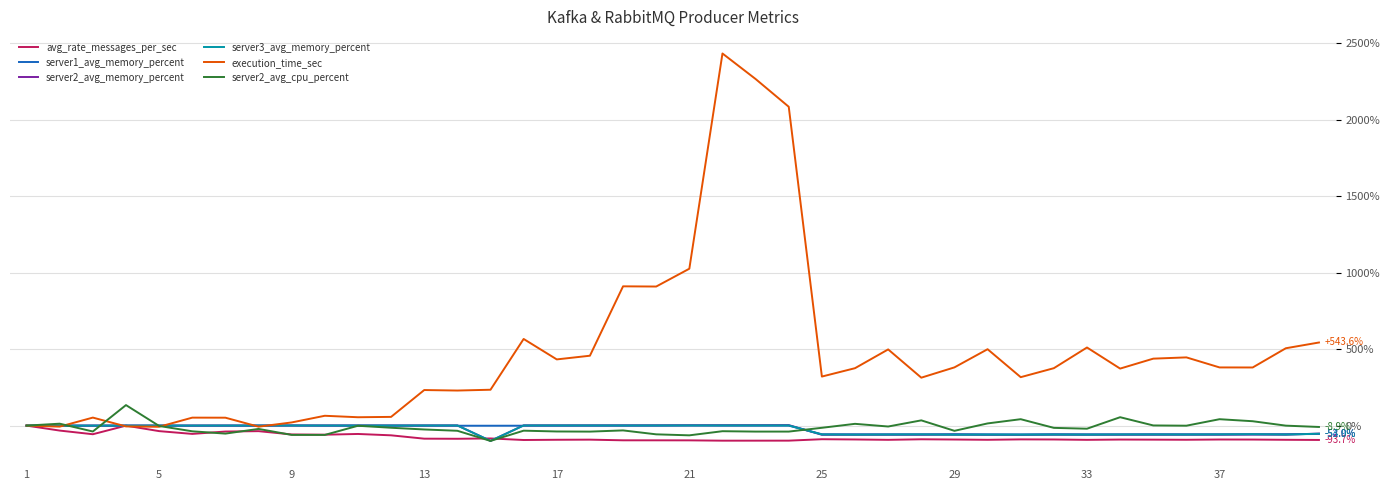

What is the smallest value displayed?

-100.0